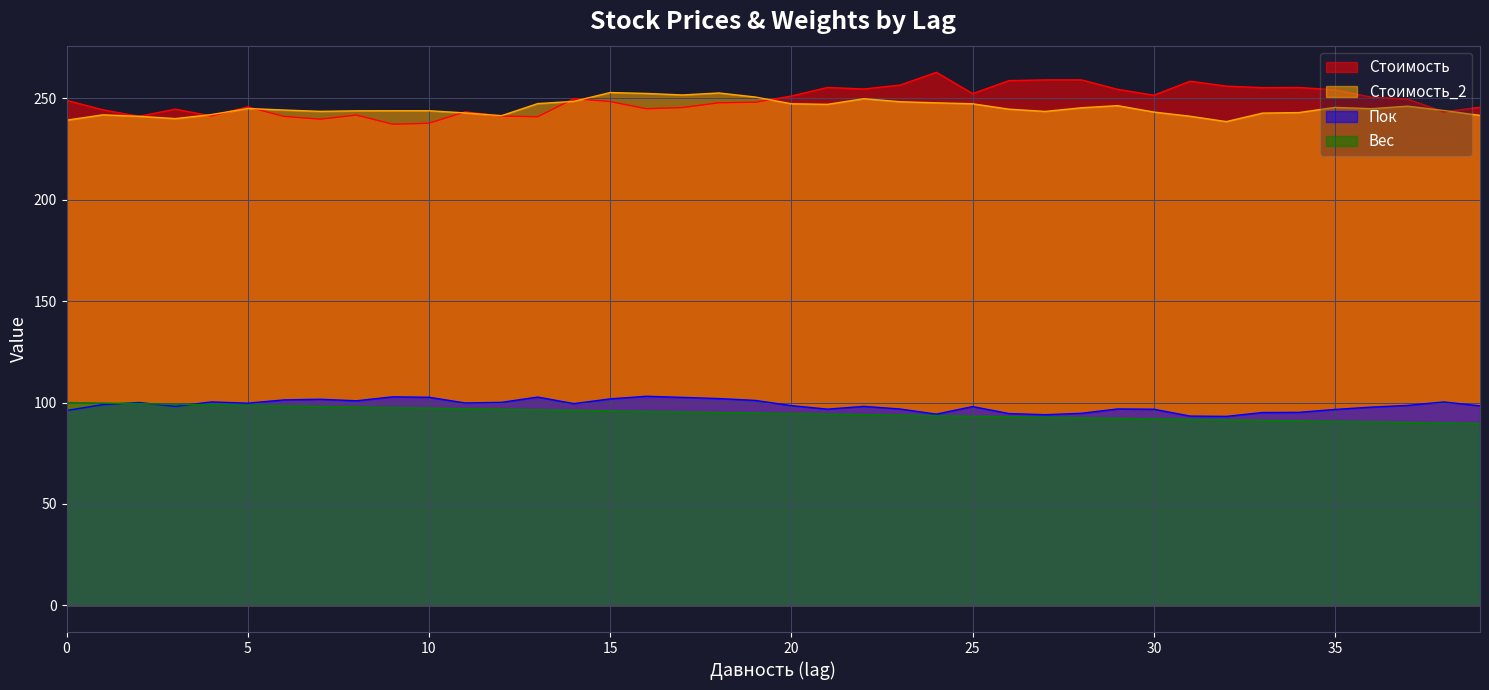

In Пок, how many points are higher than both neighbors (excluding endpoints)?

10